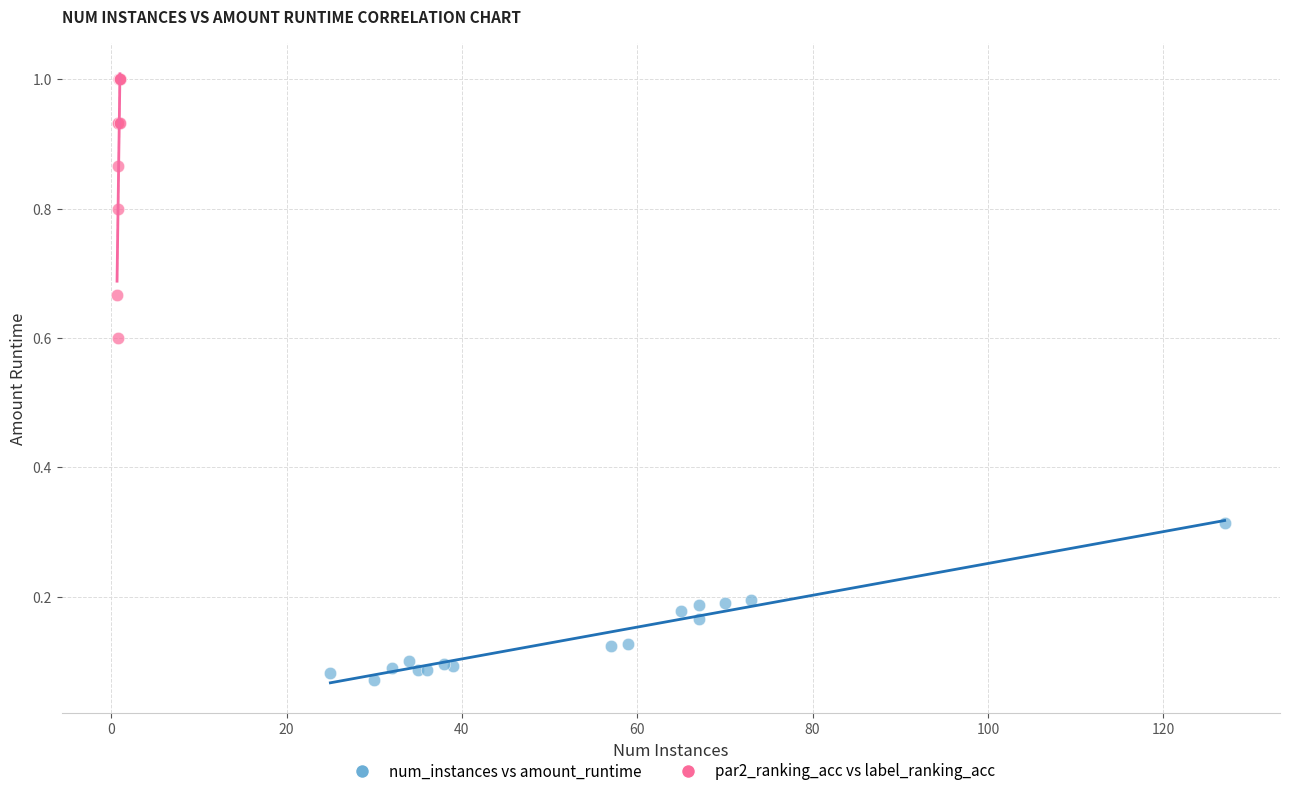

Which series has the widest spread of Y values?

par2_ranking_acc vs label_ranking_acc